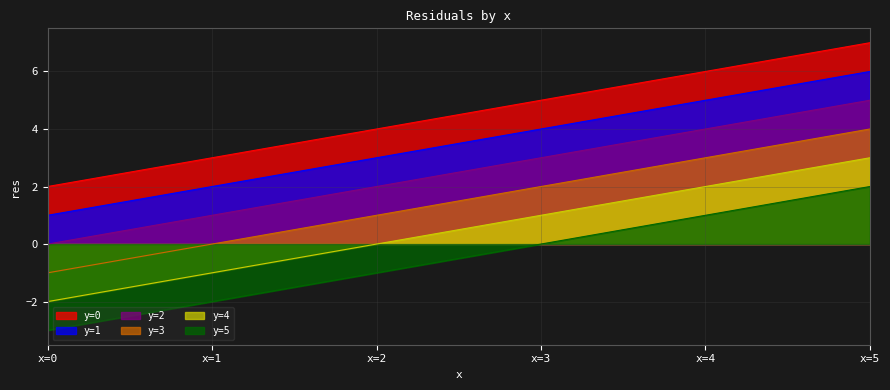

What is the difference between the highest and lowest values at x=1?

5